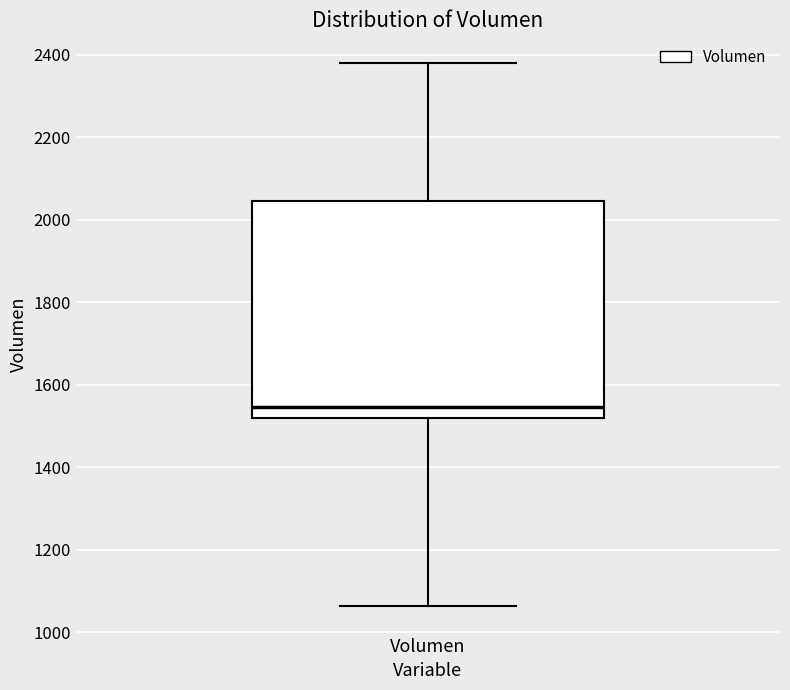

Read this box plot against the y-axis: the position of the median line, the range covered by the box, and the ends of both whiskers. The values are not printed on the chart, so give them approximately, as read against the axis.

median 1540, box 1520 to 2040, whiskers 1060 to 2380